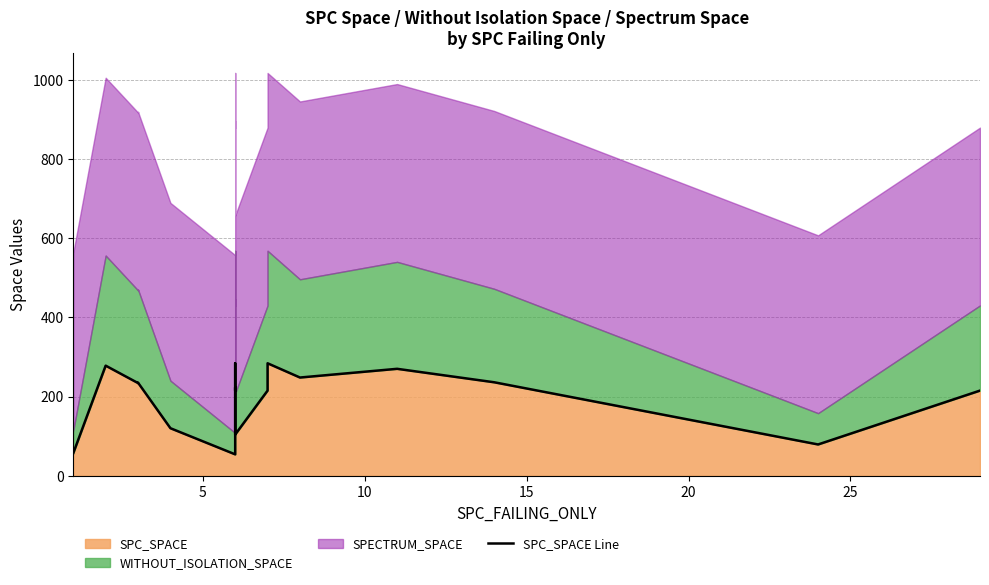

How many interior local peaks (higher than both neighbors) does the data have?

6